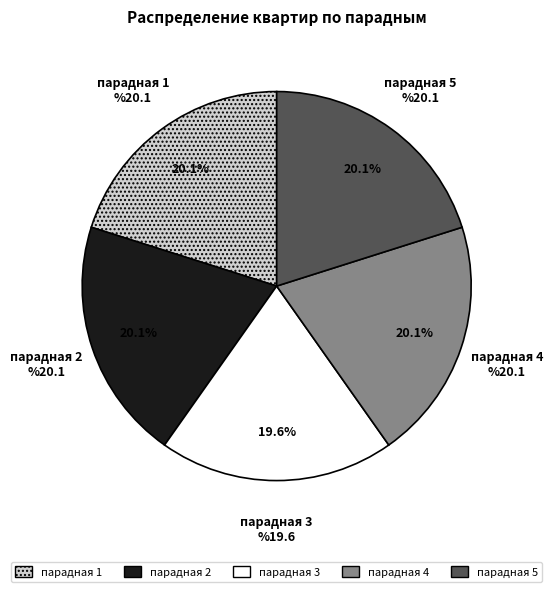

Which category has the smallest portion of the pie?

парадная 3